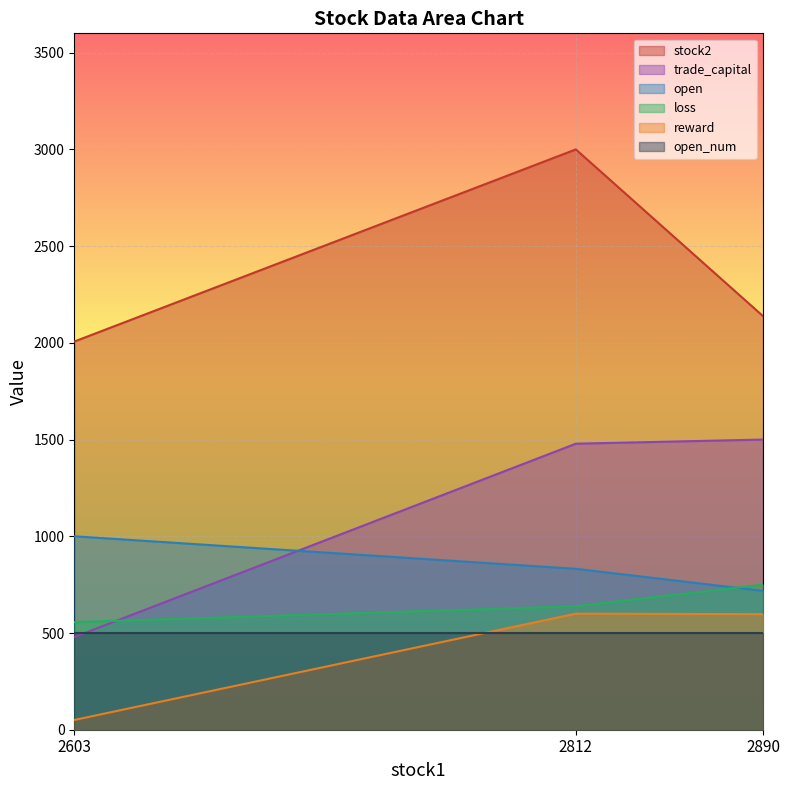

The value of open at 2603 is 269.8. True or false?

False